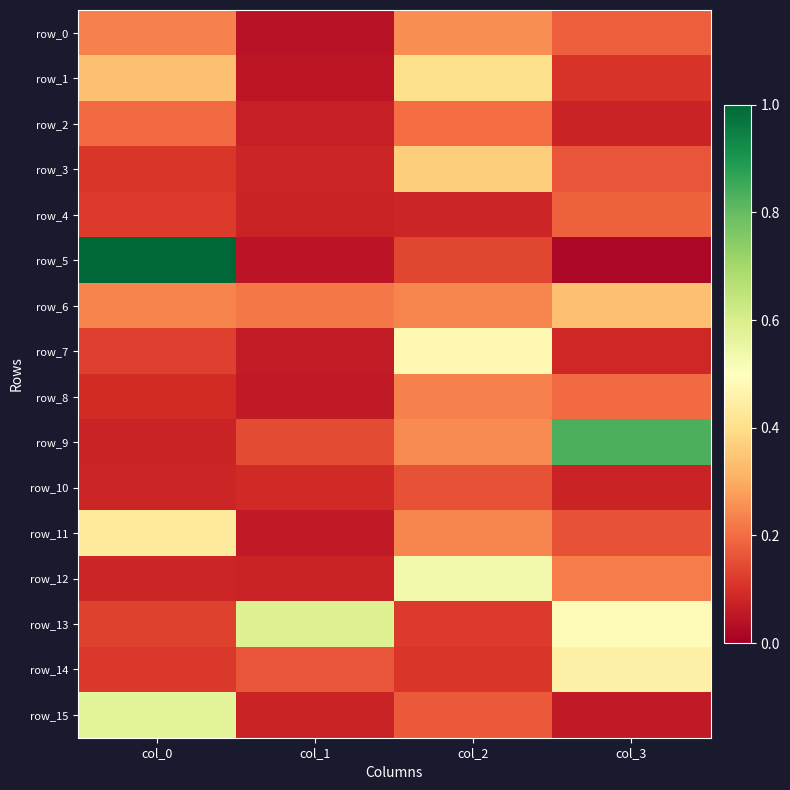

How many data points does each series have?

4